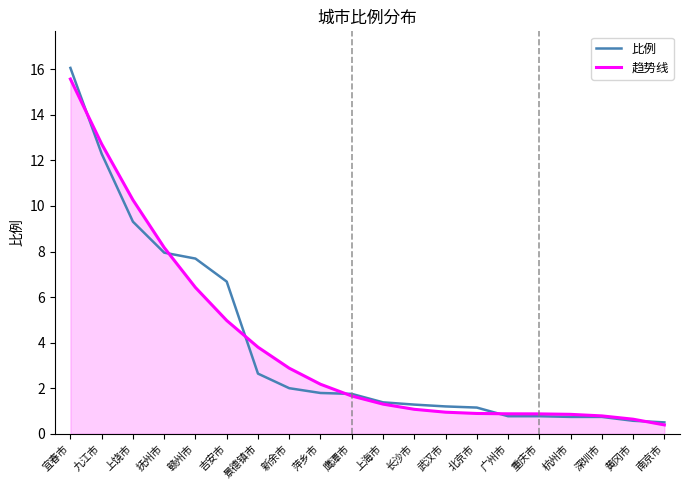

How many series are shown in this chart?

2